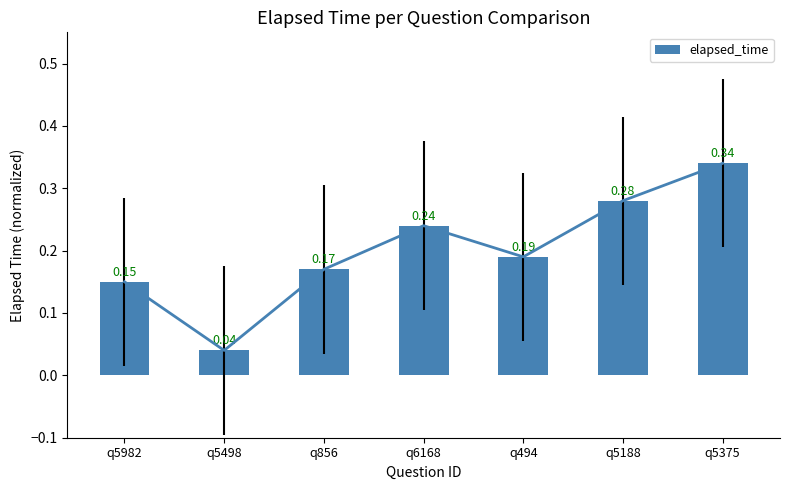

Reading left to right, what are all the values shown in this chart?

q5982=0.2	q5498=0.0	q856=0.2	q6168=0.2	q494=0.2	q5188=0.3	q5375=0.3